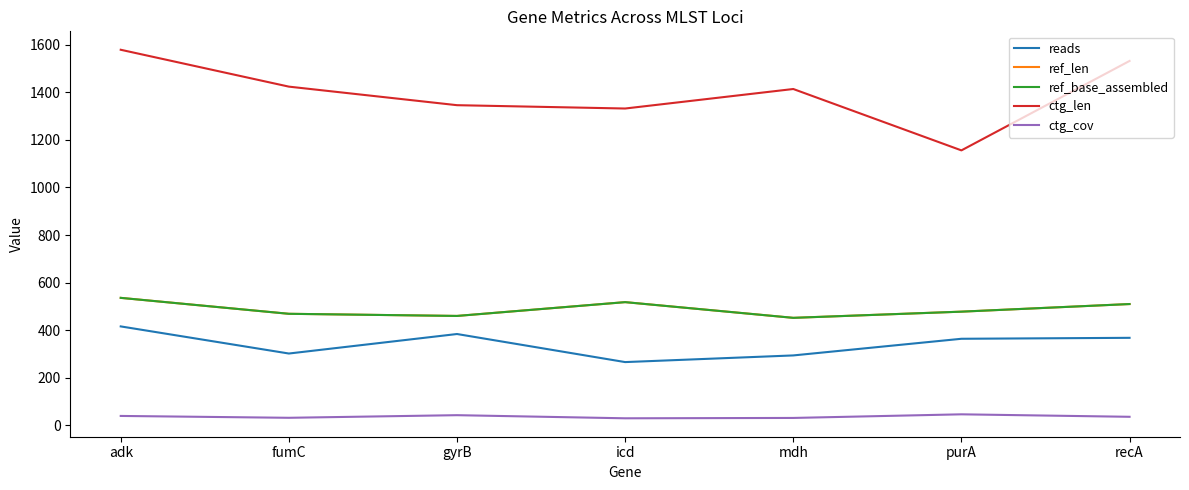

The reads series shows 186.9 at purA. True or false?

False